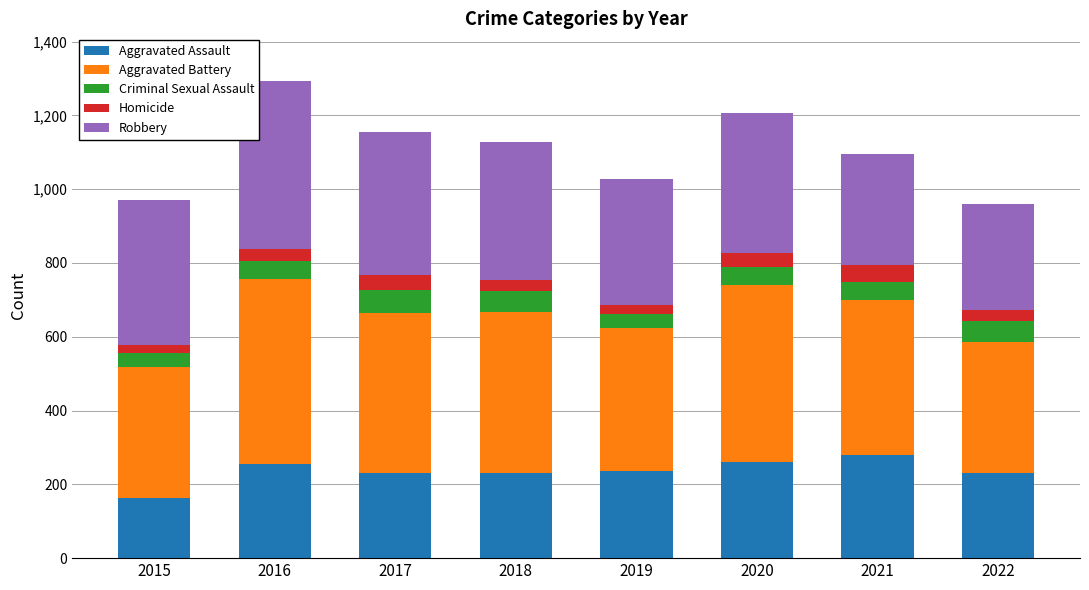

True or false: Aggravated Assault has a value of 446 at 2020.

False